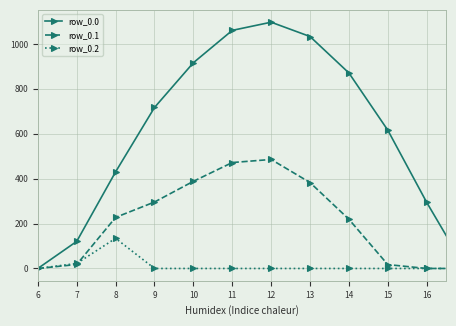

List the series in order of their peak value, highest first.

row_0.0, row_0.1, row_0.2